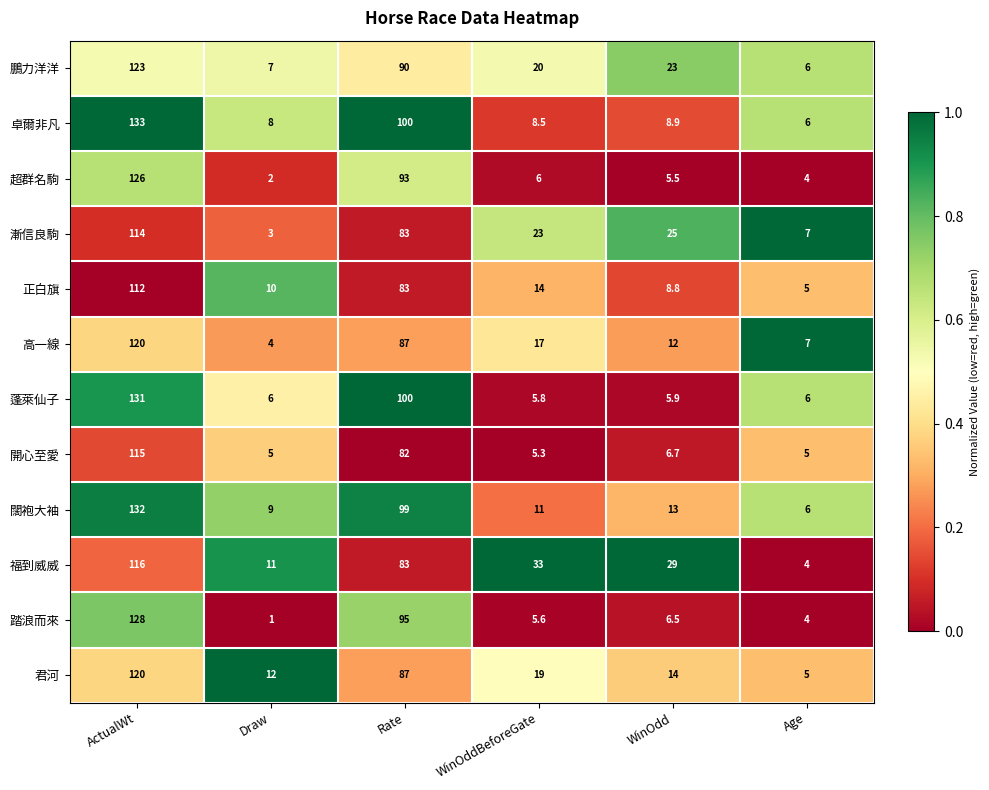

The 闊袍大袖 series shows 99.0 at Rate. True or false?

True